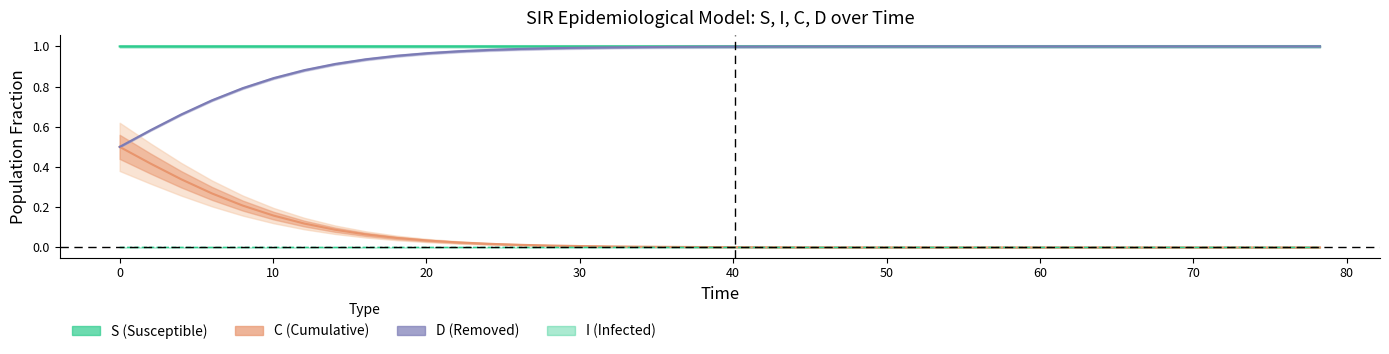

How many lines are shown in the chart?

4